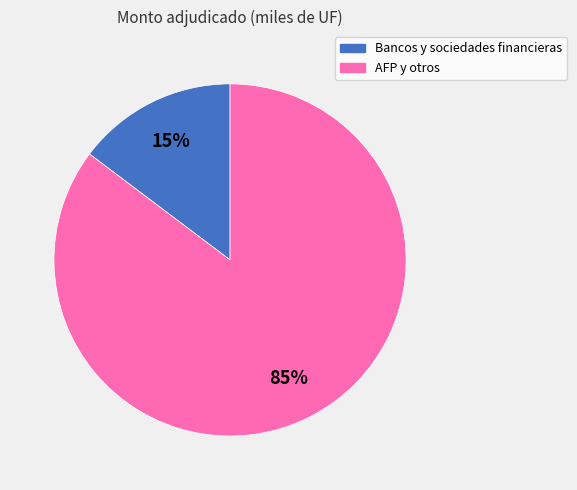

To the nearest percent, what is the average slice percentage?

50%